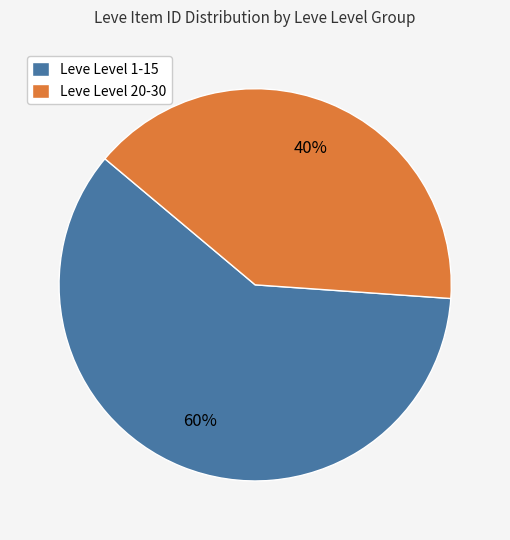

To the nearest percent, what portion does Leve Level 1-15 represent?

60%